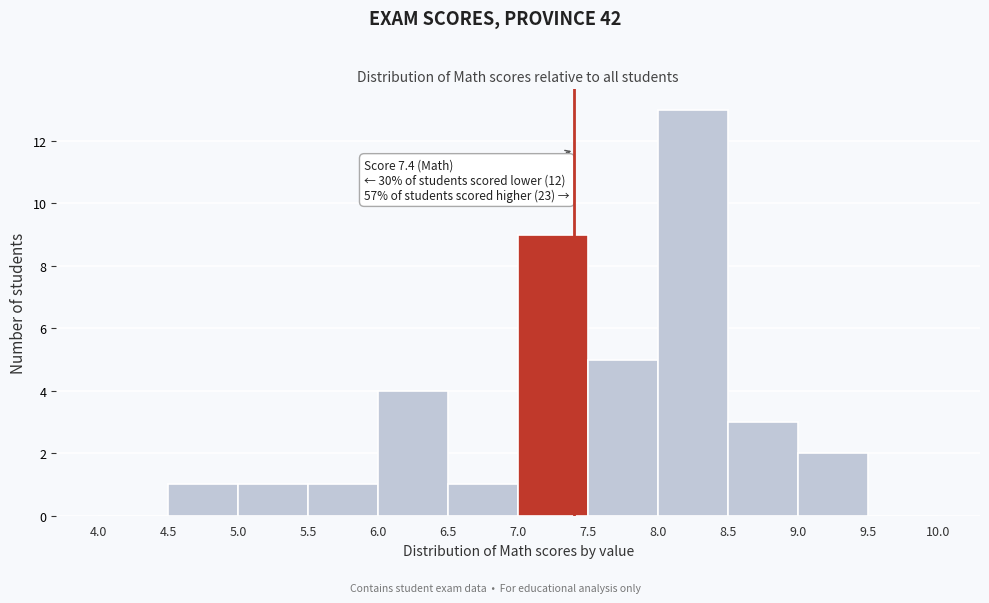

Which range on the x-axis has the tallest bar?

8.0 to 8.5